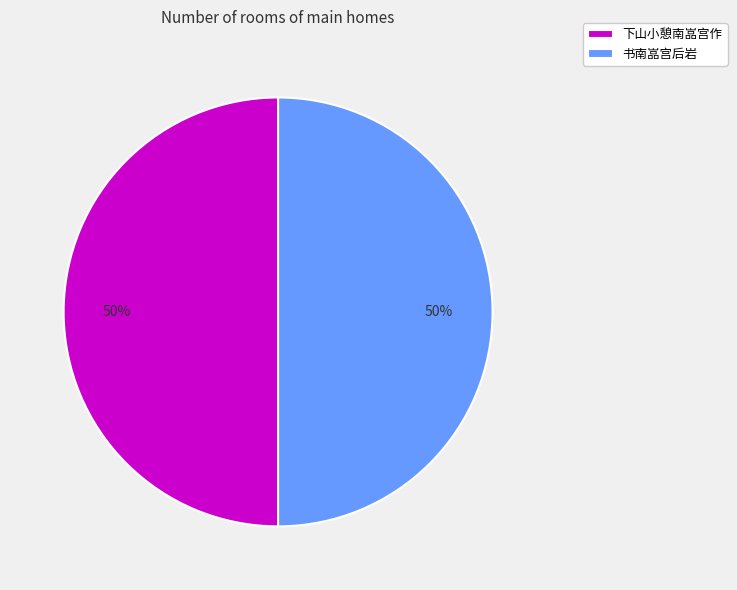

How many segments does this pie chart have?

2